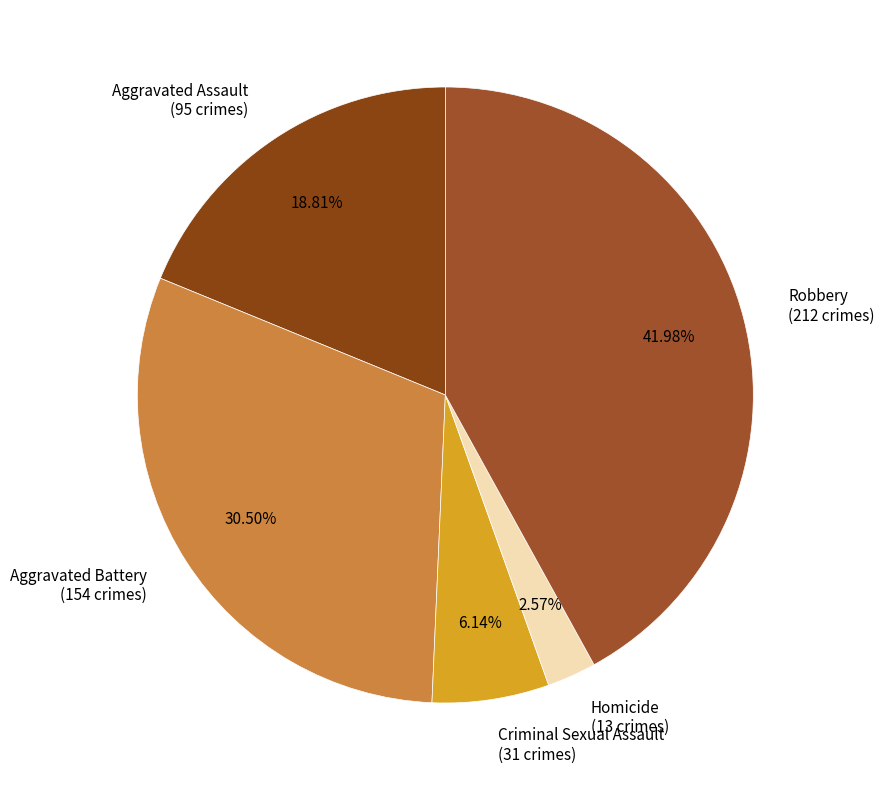

To the nearest percent, what is the difference between the largest and smallest slice percentages?

39%